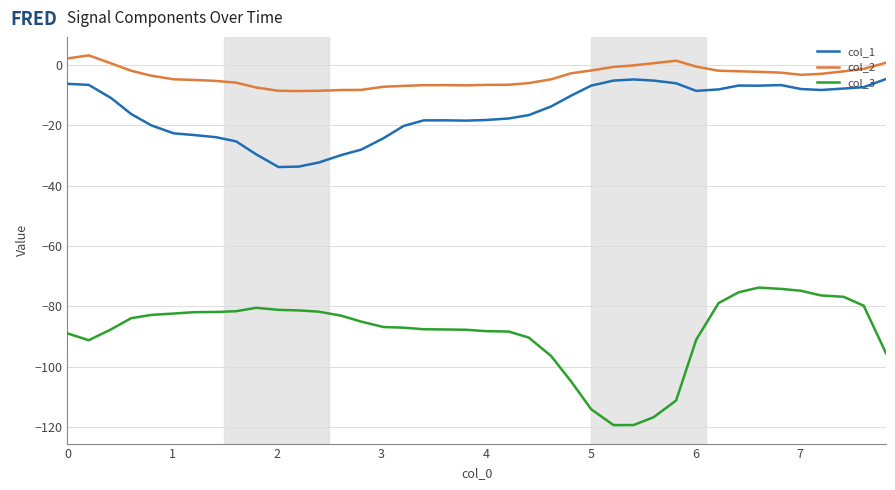

What is the difference between the maximum and minimum values in the col_3 series?

45.5